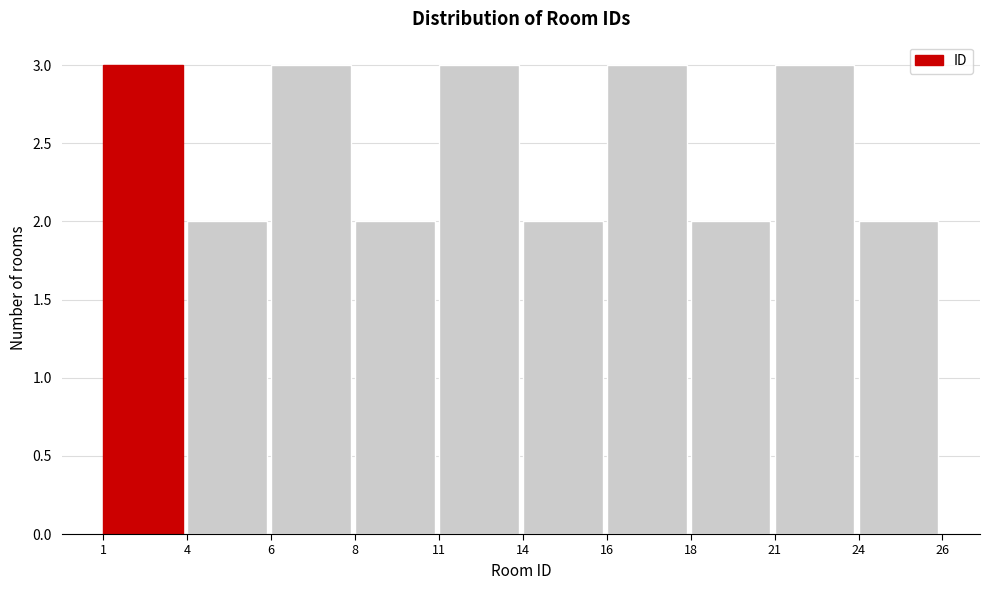

Reading left to right, extract all data points from this chart.

3	2	3	2	3	2	3	2	3	2